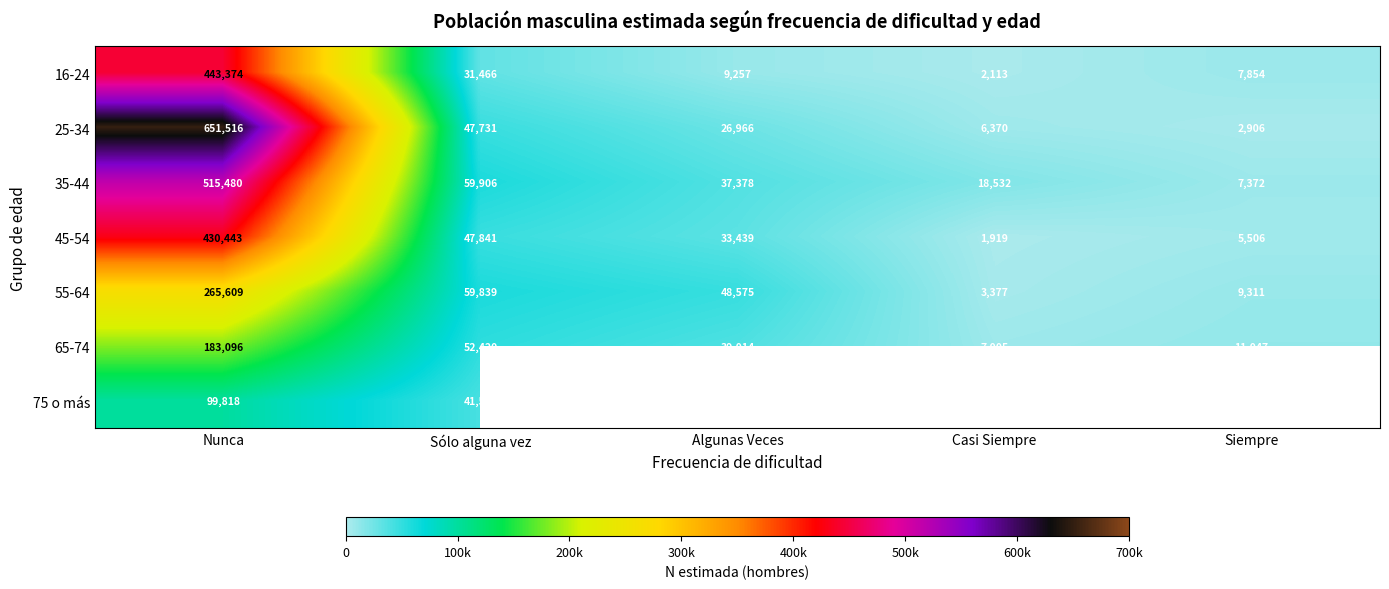

What is the greatest value displayed?

651516.0